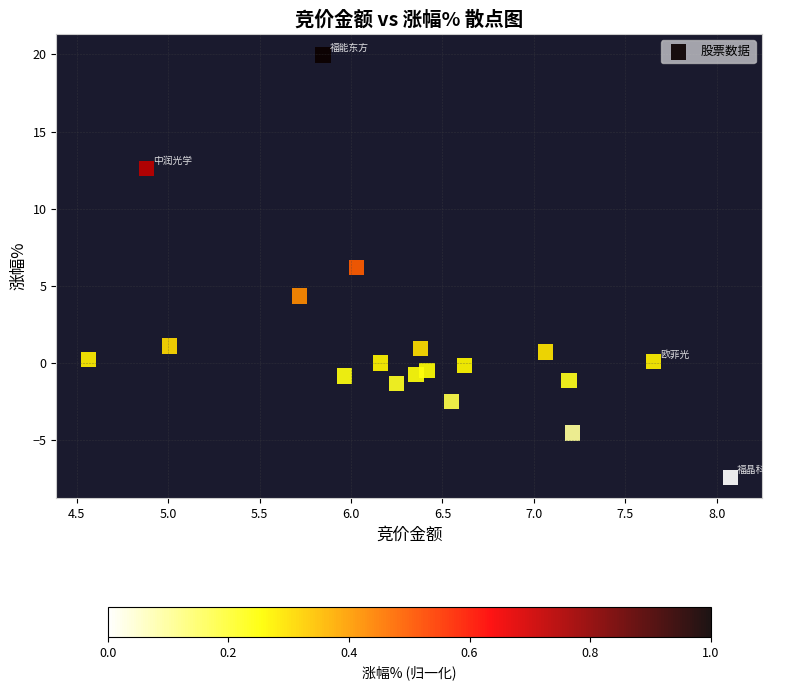

What is the range of X values (max minus min)?

3.5